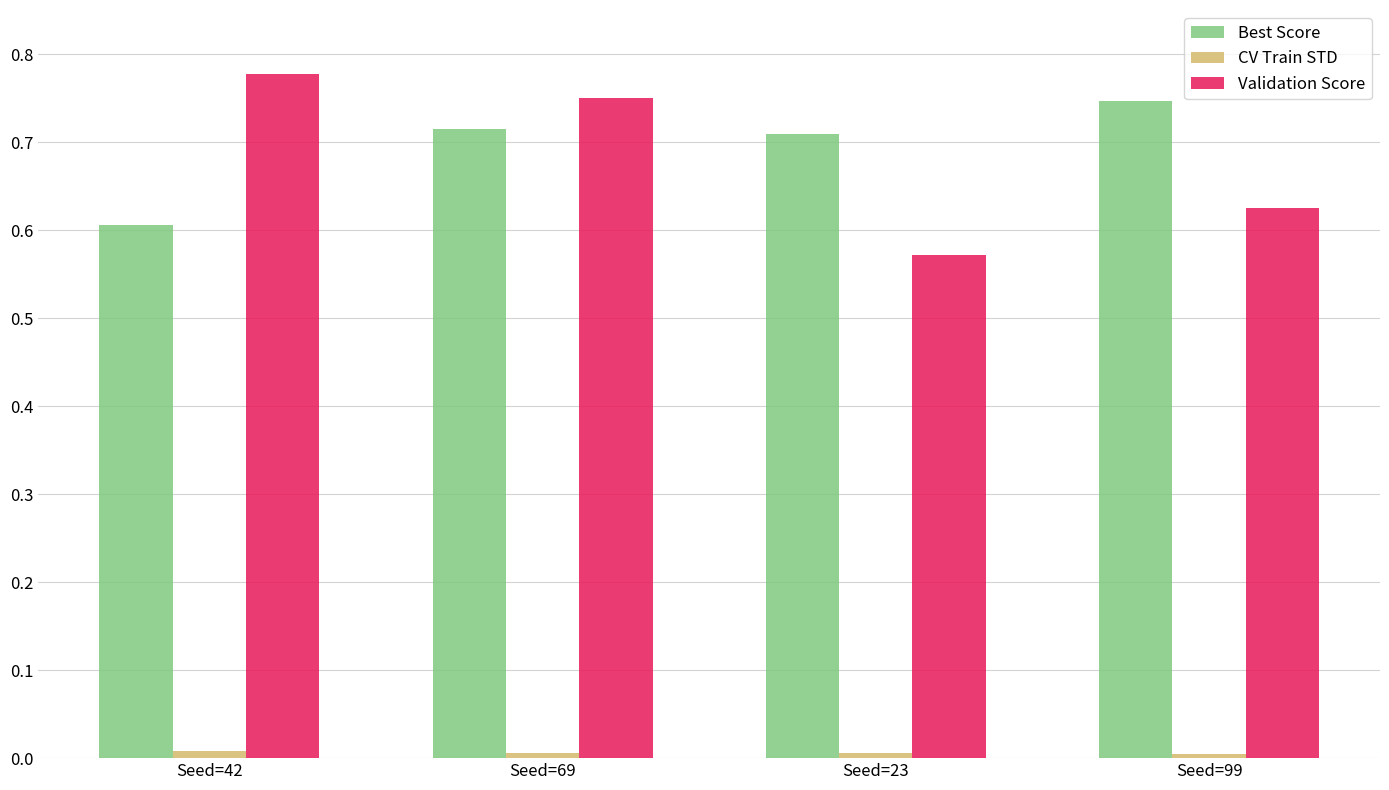

What is the total value across all series at Seed=99?

1.4